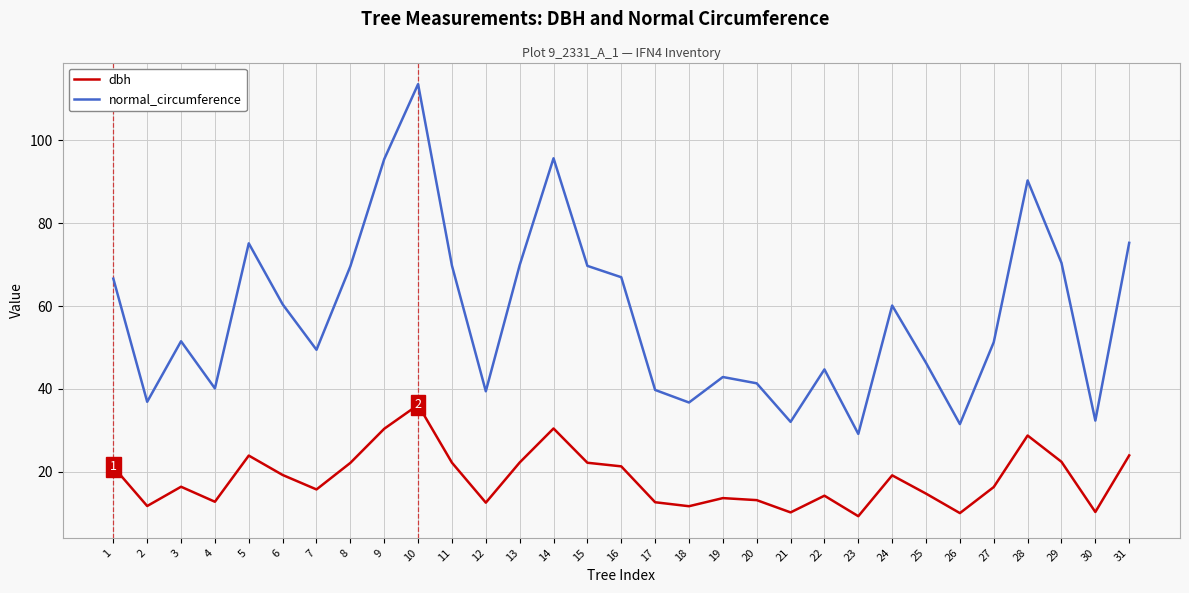

True or false: dbh and normal_circumference cross at least once.

False